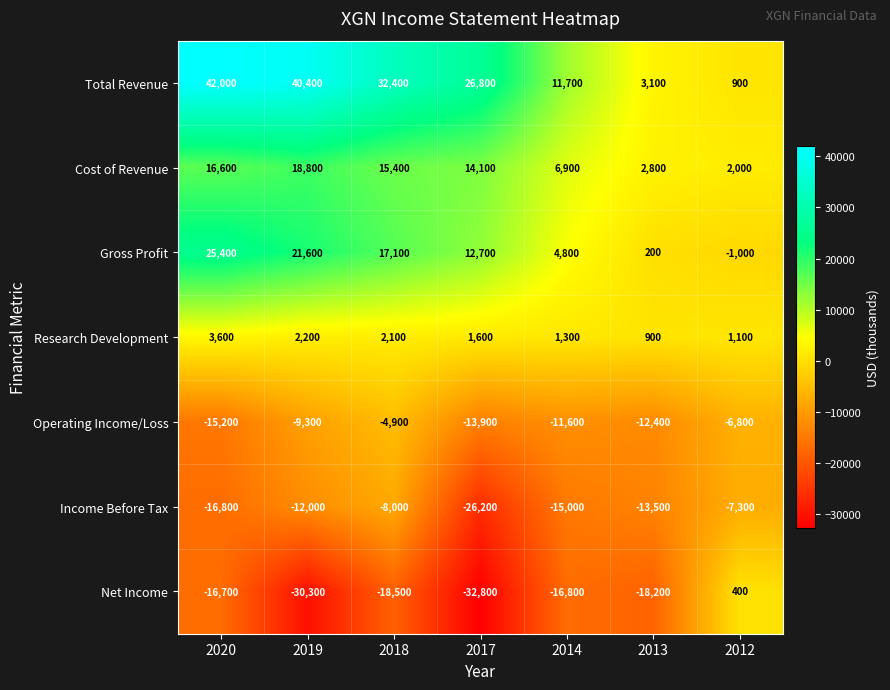

What value does the Income Before Tax series have at 2020, to the nearest 100?

-16800